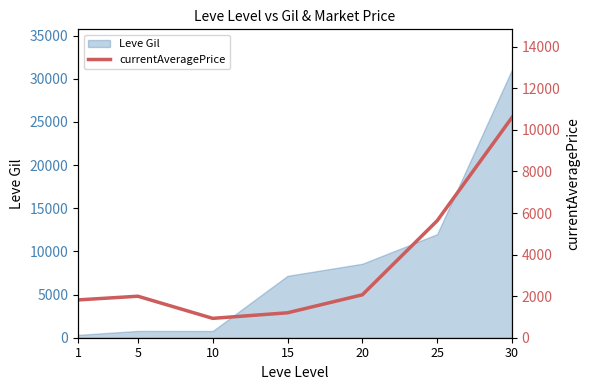

At which category does the data reach its first local valley?

10